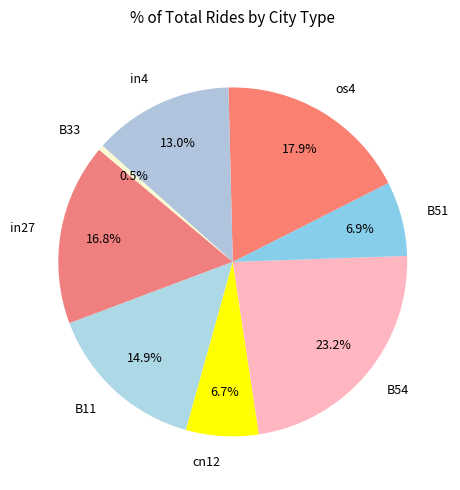

What is the largest slice in the pie chart?

B54